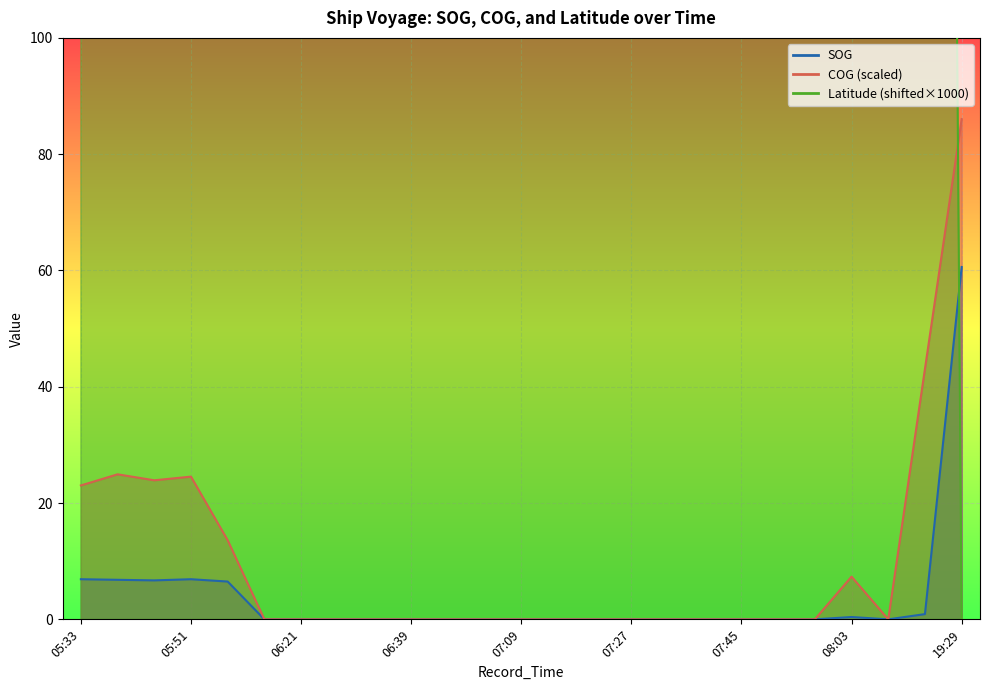

What is the label of the 17th point from the right?

06:33